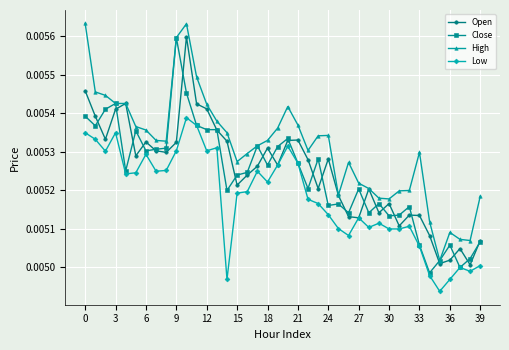

True or false: Low has more than 0 interior local peaks.

True